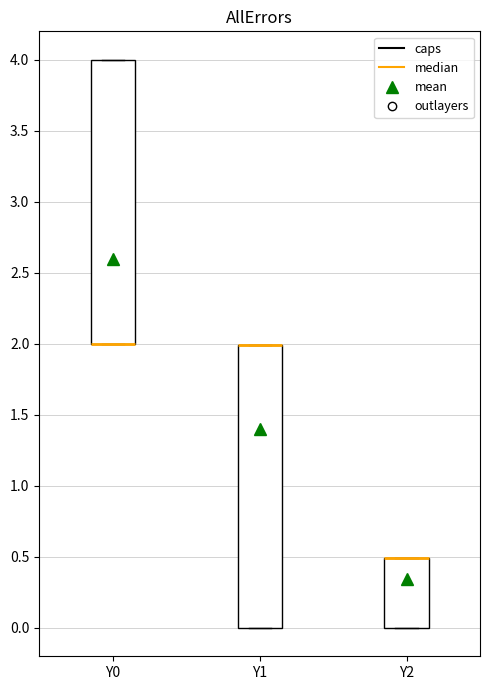

Reading left to right, transcribe this box plot: for each box, give where its median line is, the range the box spans, and where its two whiskers end, as read against the y-axis. The values are not printed on the chart, so give them approximately, as read against the axis.

Y0: median 2.0 (drawn on the box's lower edge), box 2.0 to 4.0, whiskers 2.0 to 4.0
Y1: median 2.0 (drawn on the box's upper edge), box 0.0 to 2.0, whiskers 0.0 to 2.0
Y2: median 0.5 (drawn on the box's upper edge), box 0.0 to 0.5, whiskers 0.0 to 0.5